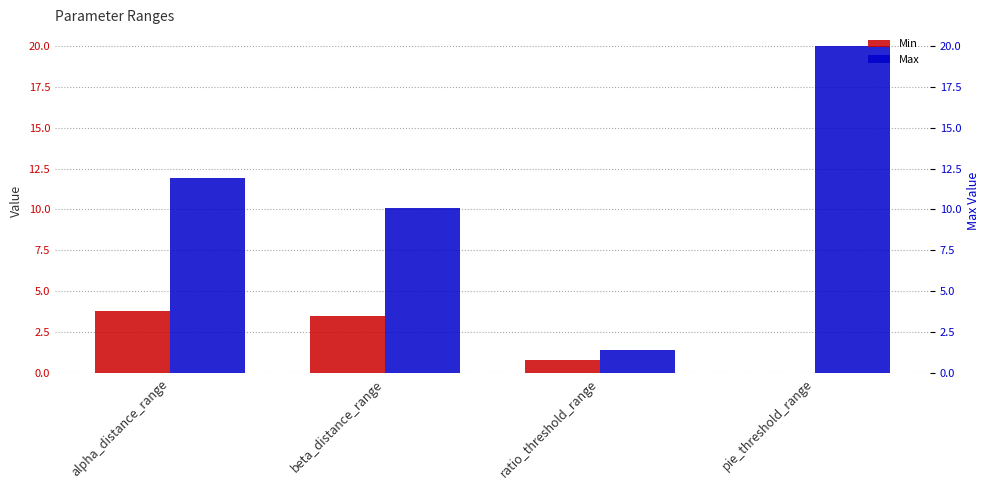

Rank the series by their maximum value, from highest to lowest.

Max, Min